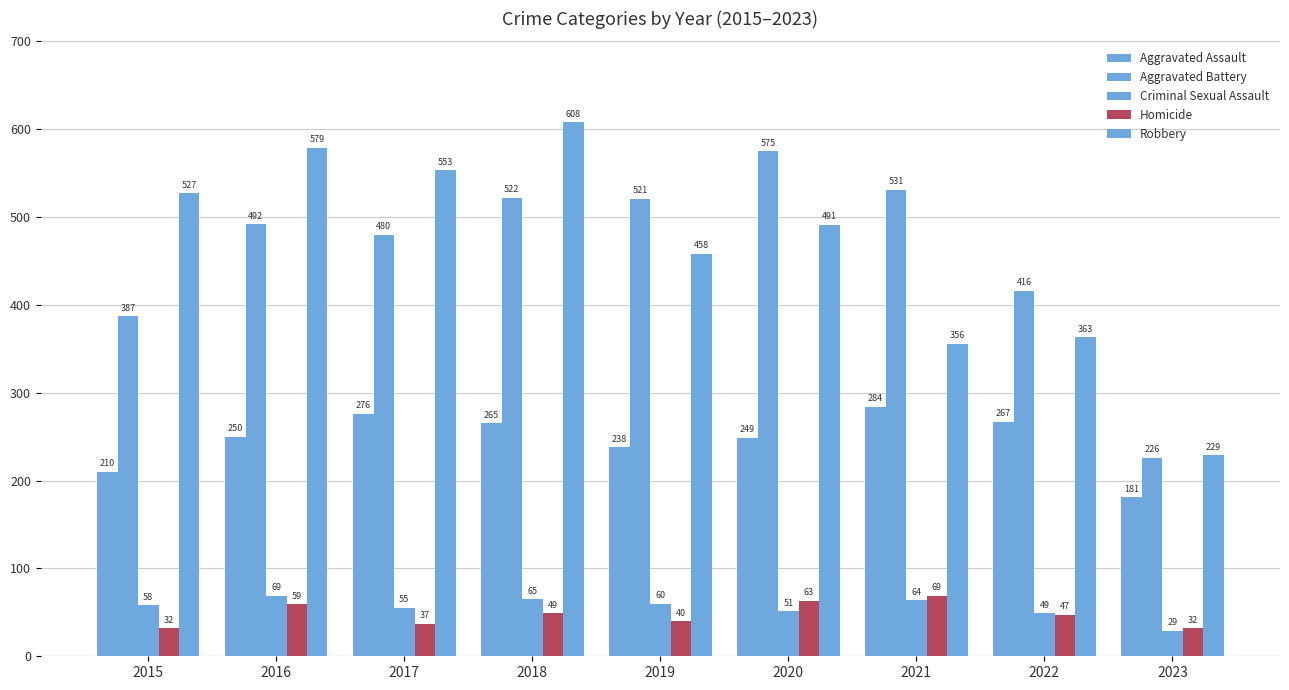

Does the chart contain stacked bars?

No